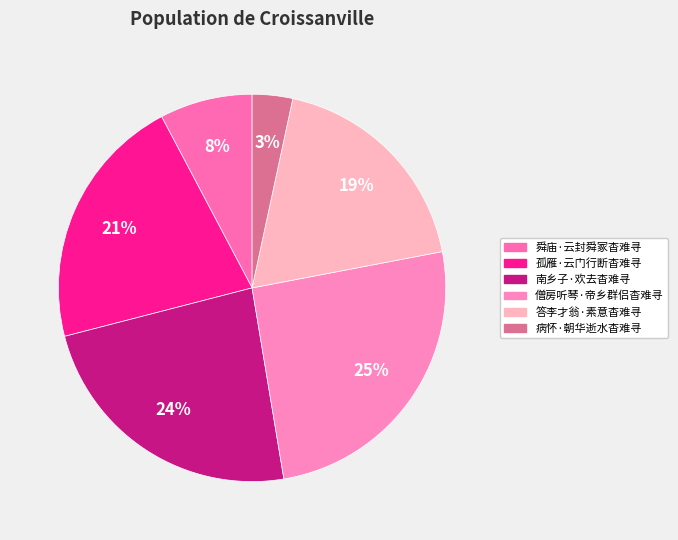

To the nearest percent, what portion does 南乡子·欢去杳难寻 represent?

24%